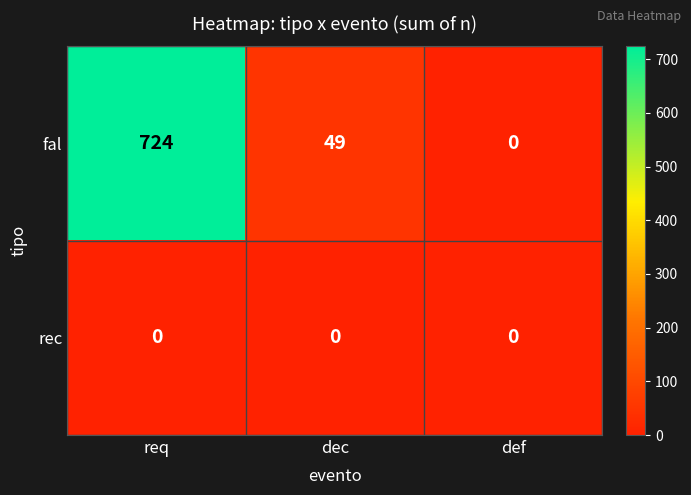

Which series has the largest total across all categories?

fal